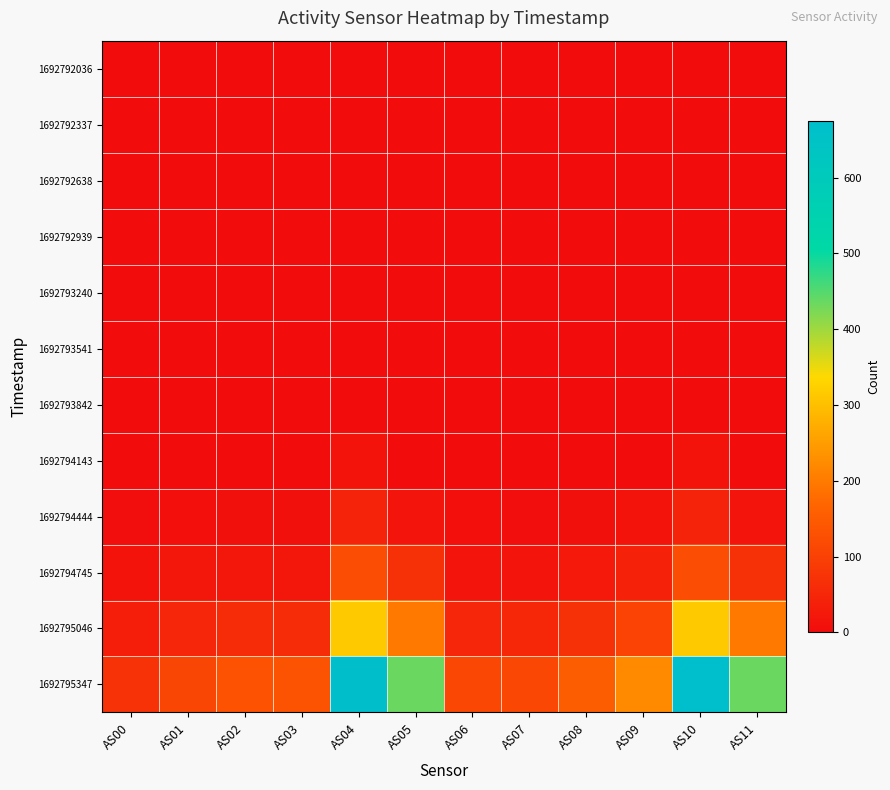

What is the spread (max minus min) of values at AS03?

134